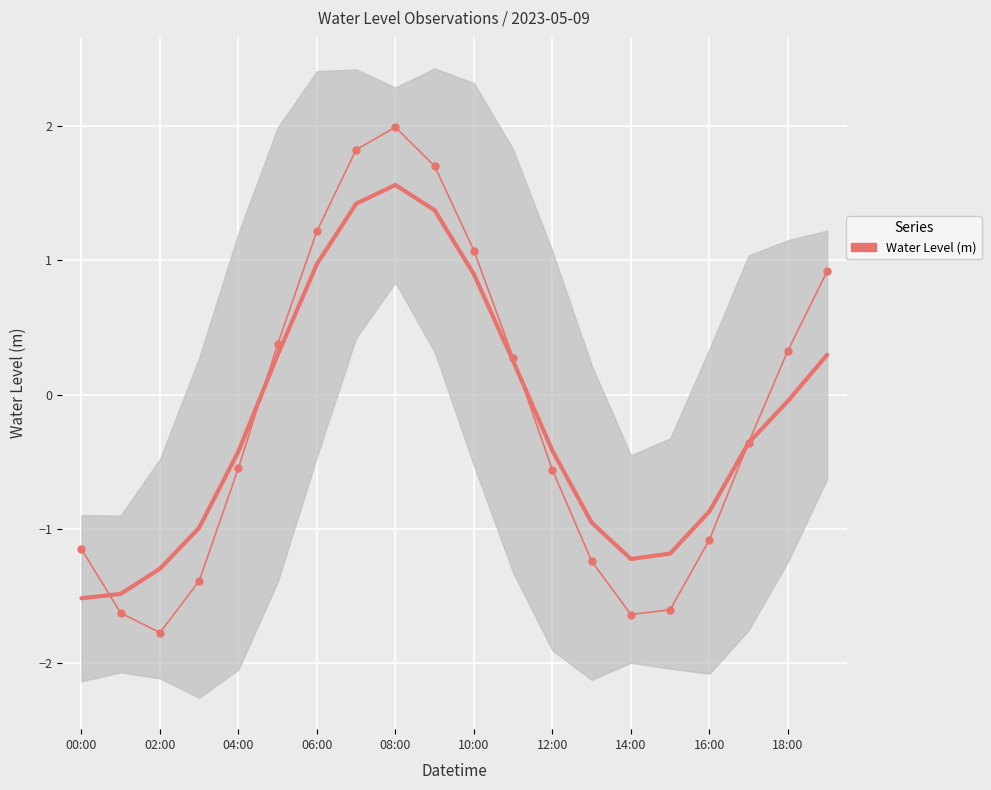

How many values exceed 0?

9